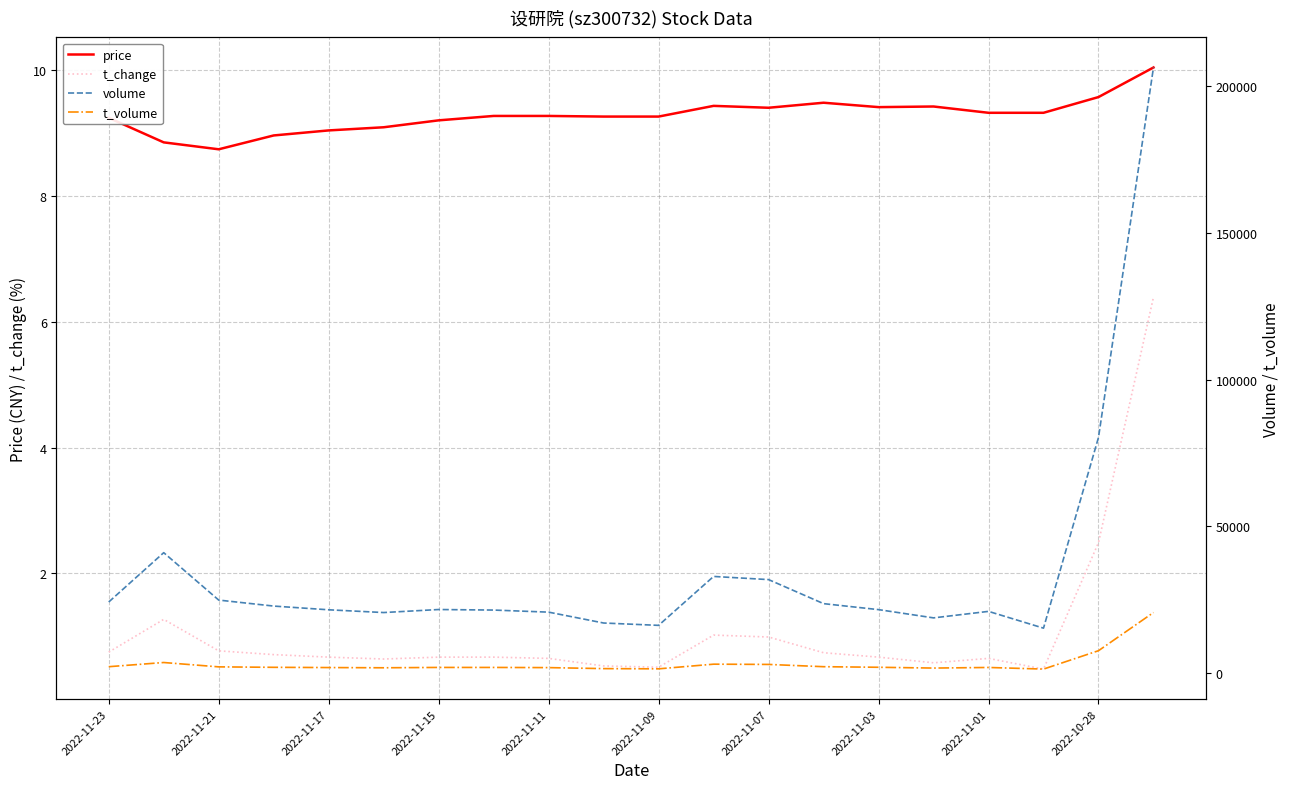

How many lines are shown in the chart?

4